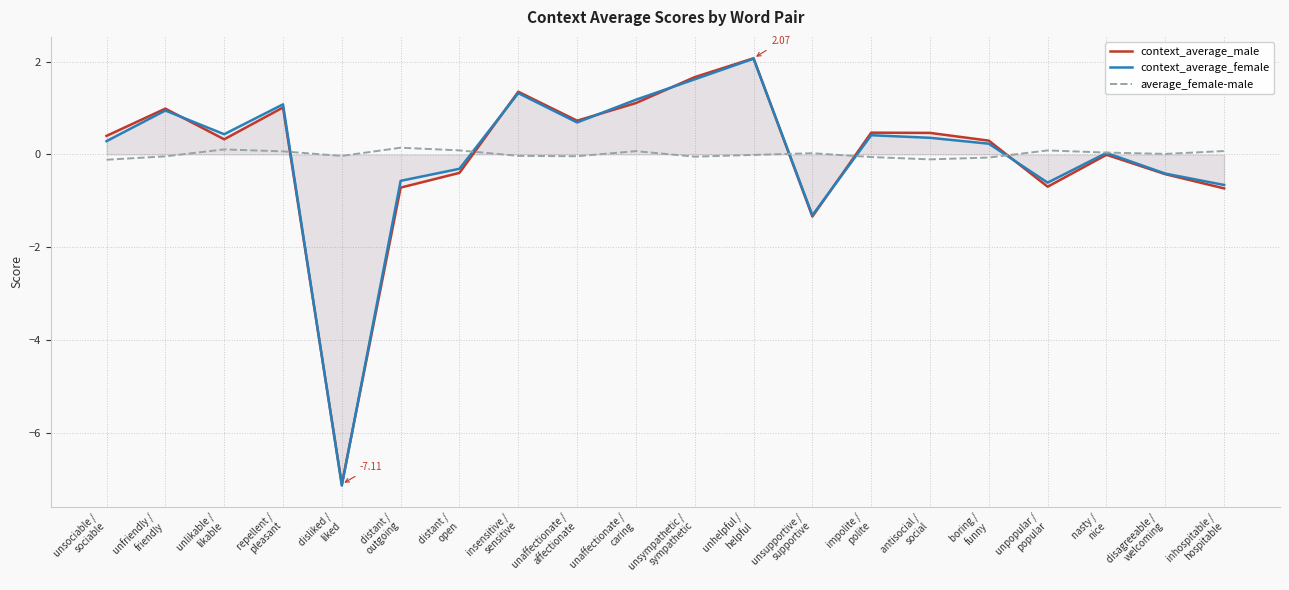

Between boring /
funny and inhospitable /
hospitable, which series saw the biggest shift?

context_average_male